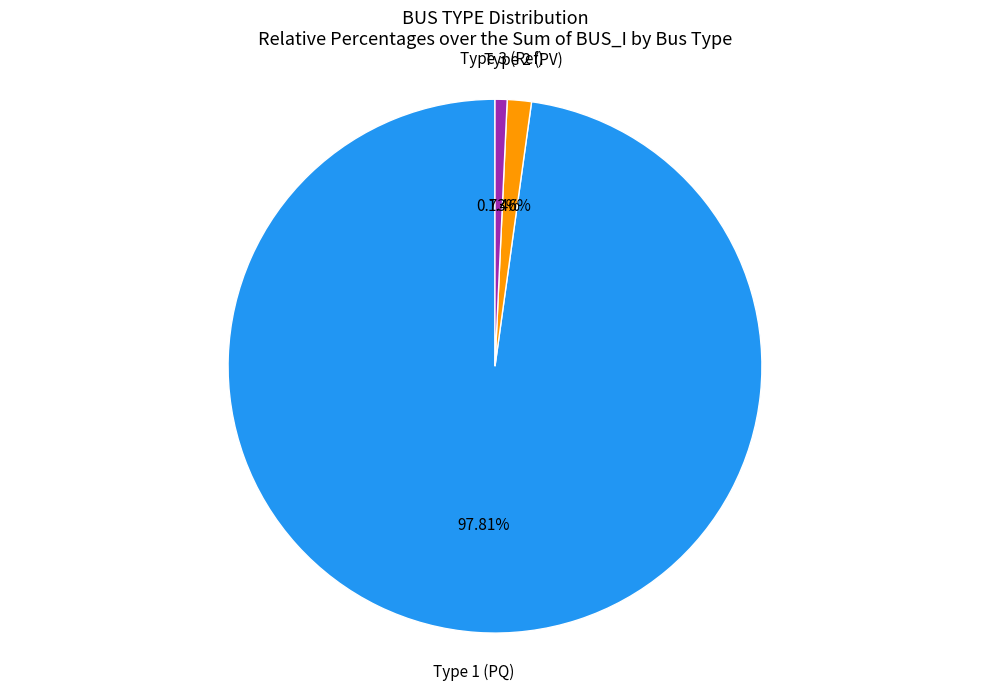

Is there a majority slice in this chart?

Yes